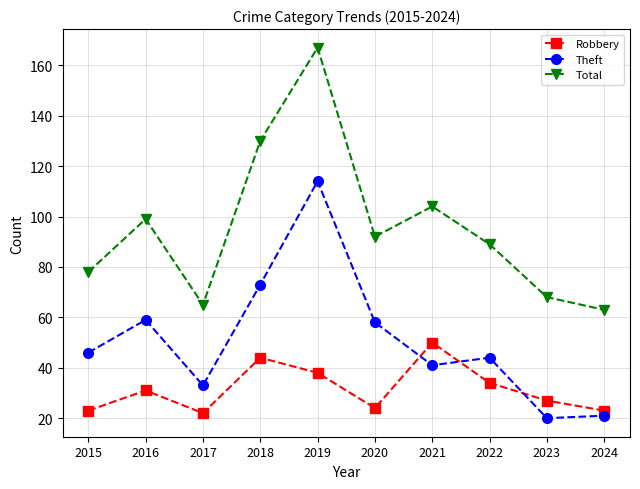

Is this an area chart (filled region under the line)?

No